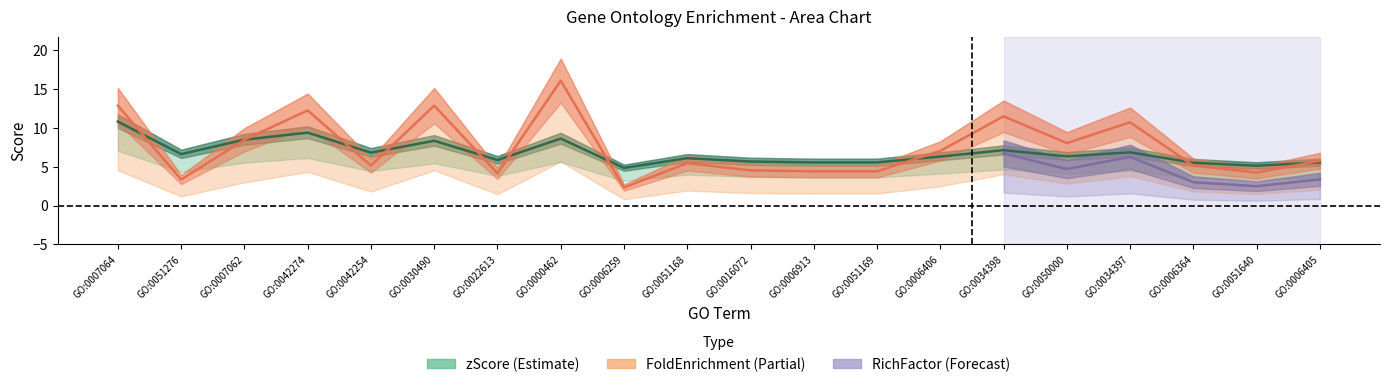

Which series has the largest total across all categories?

FoldEnrichment